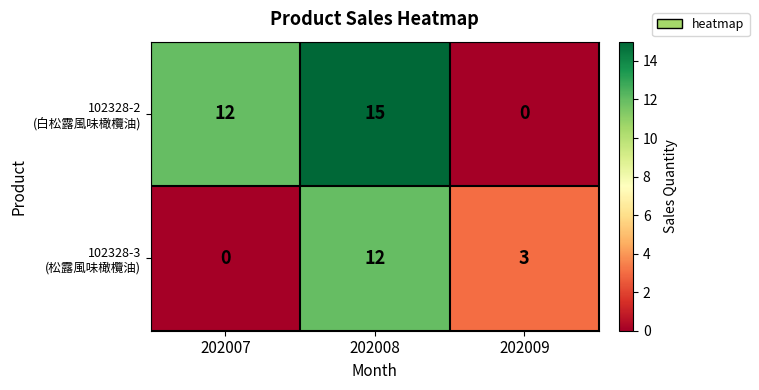

At which category is the sum across all series the highest?

202008